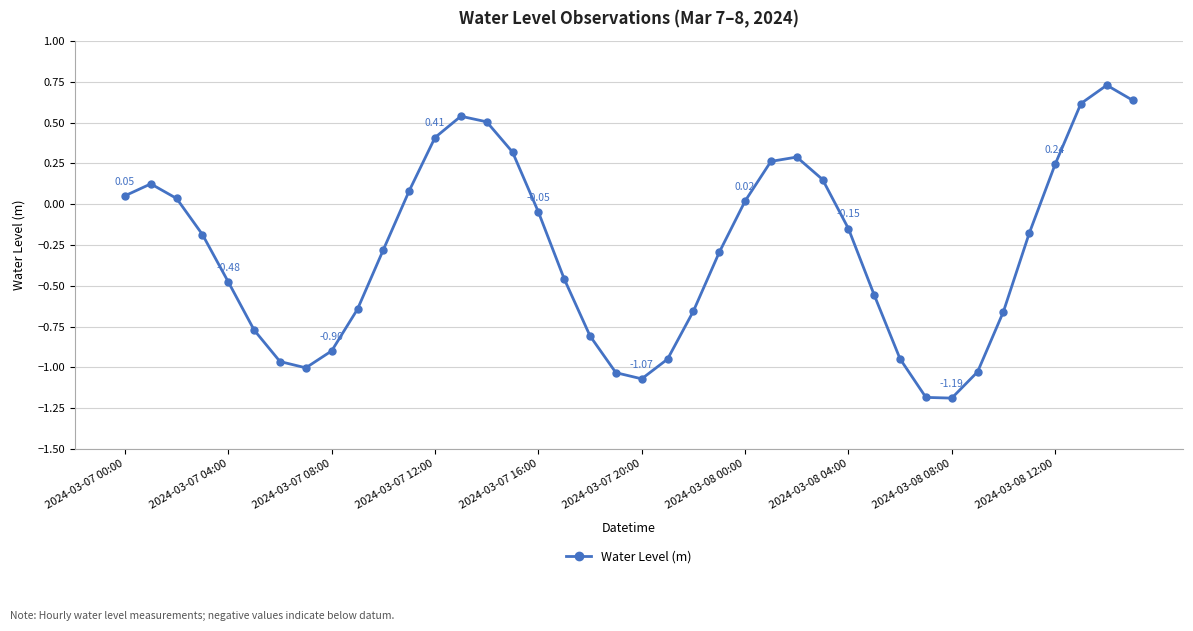

How many interior local peaks (higher than both neighbors) does the data have?

4